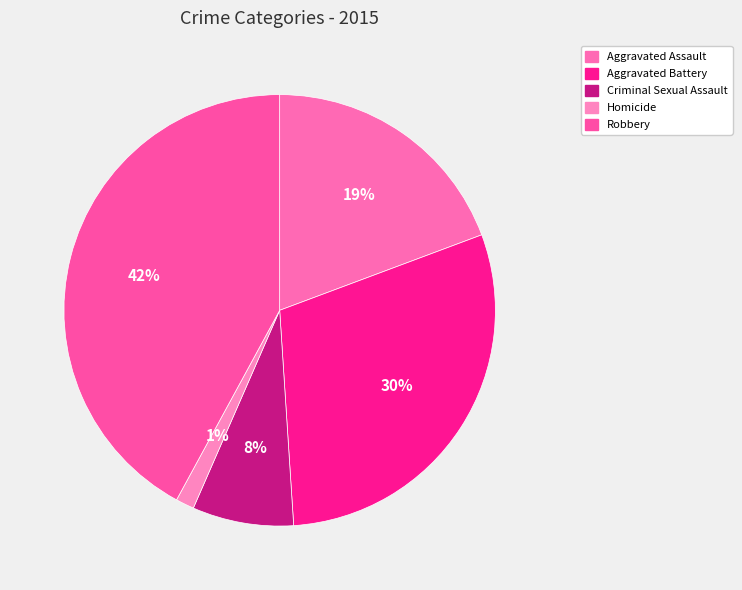

True or false: Criminal Sexual Assault accounts for 17% of the total.

False